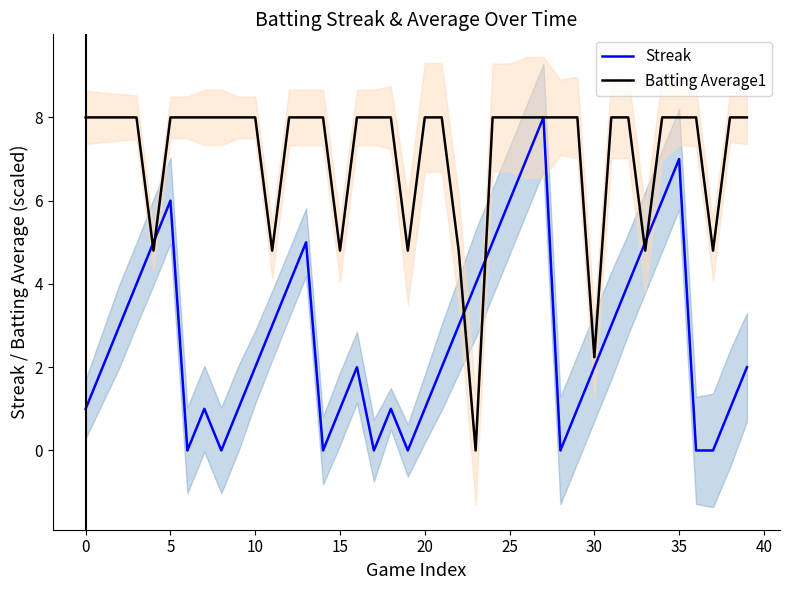

Is it true that Batting Average1 equals 8.0 at 25?

True